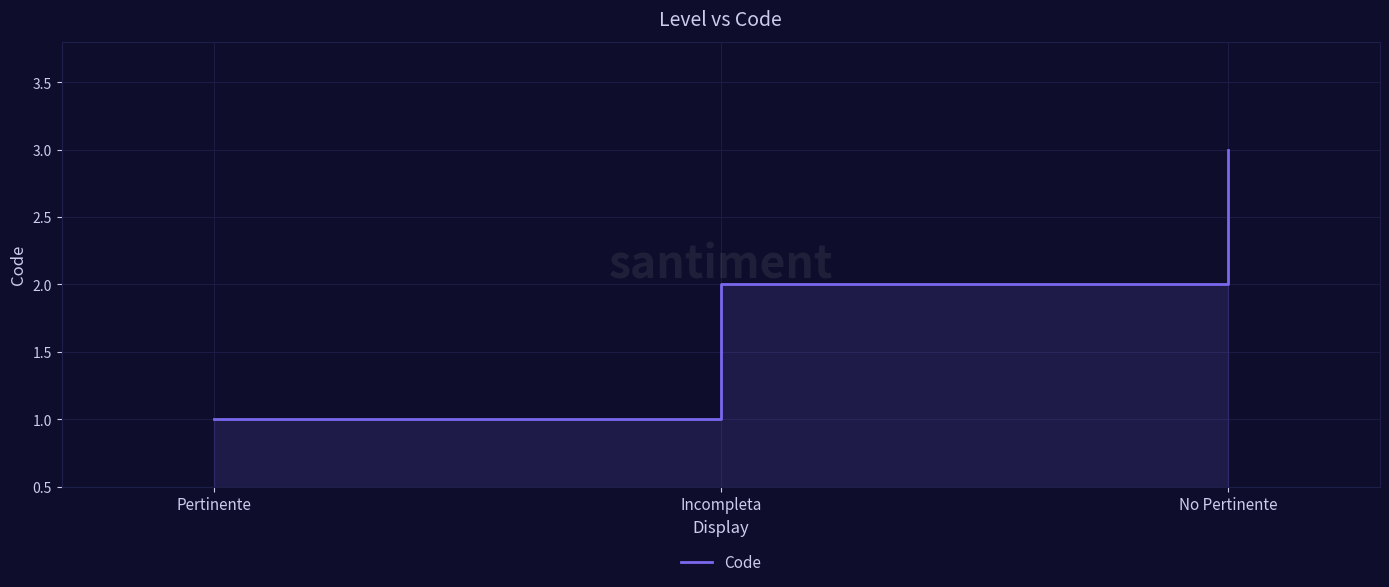

What is the maximum value shown in the chart?

3